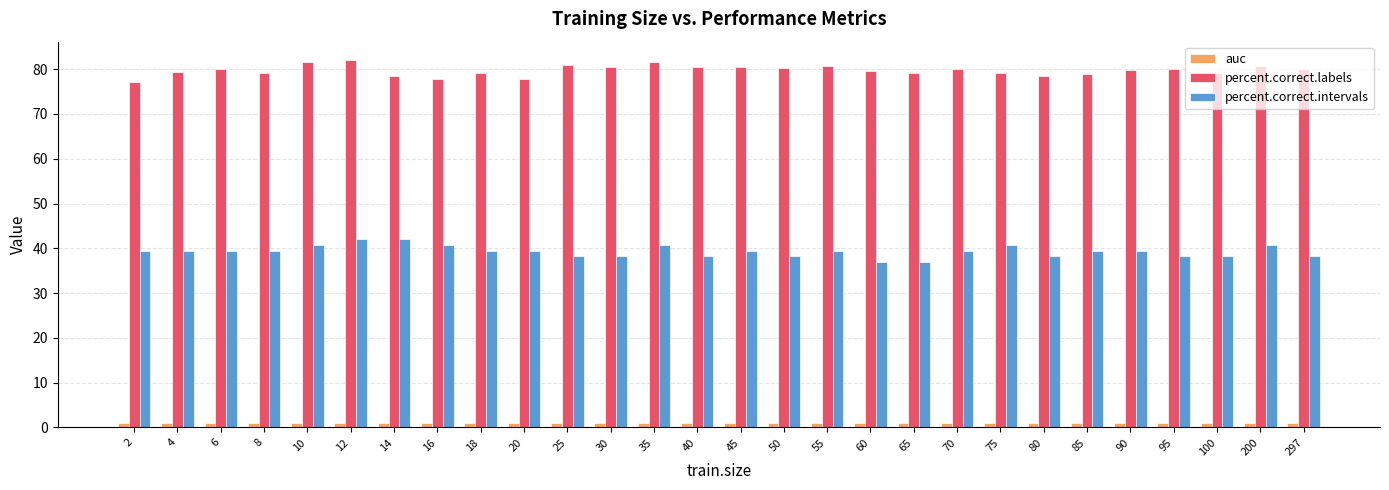

What is the difference between the maximum and minimum values in the percent.correct.labels series?

4.8